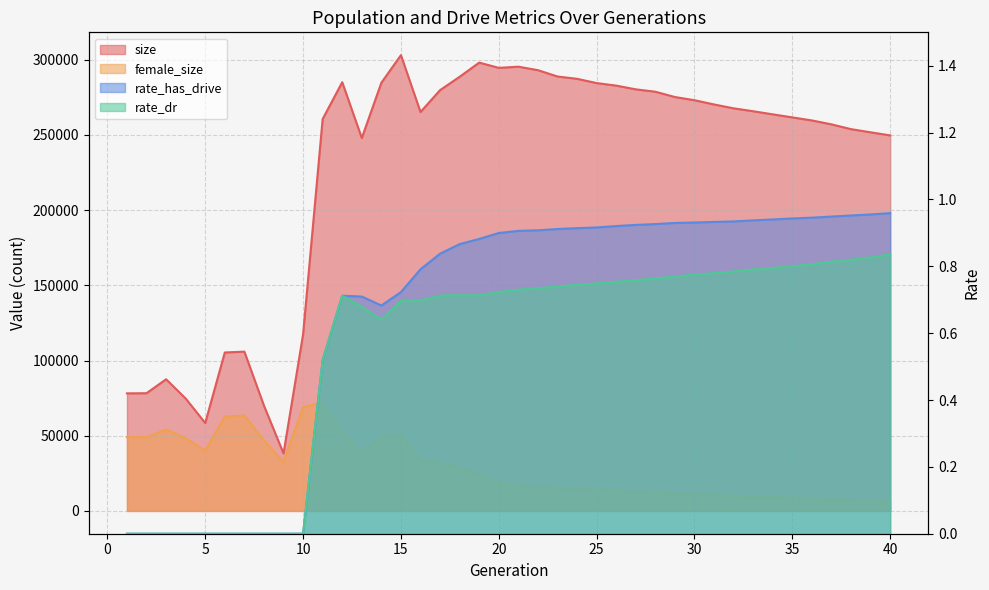

The value of size at 32 is 143770.0. True or false?

False